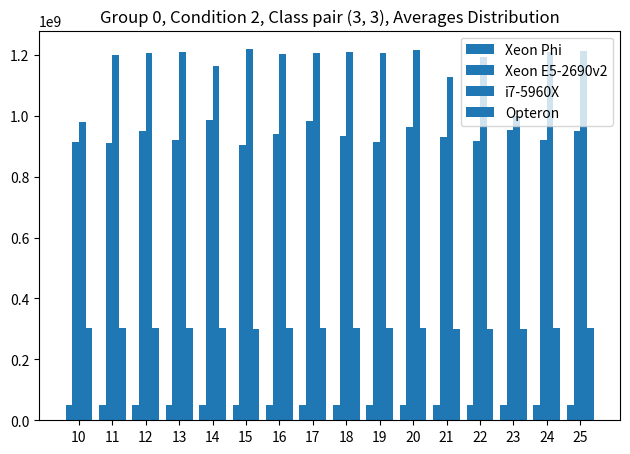

Is it true that Xeon E5-2690v2 equals 580880547 at 20?

False